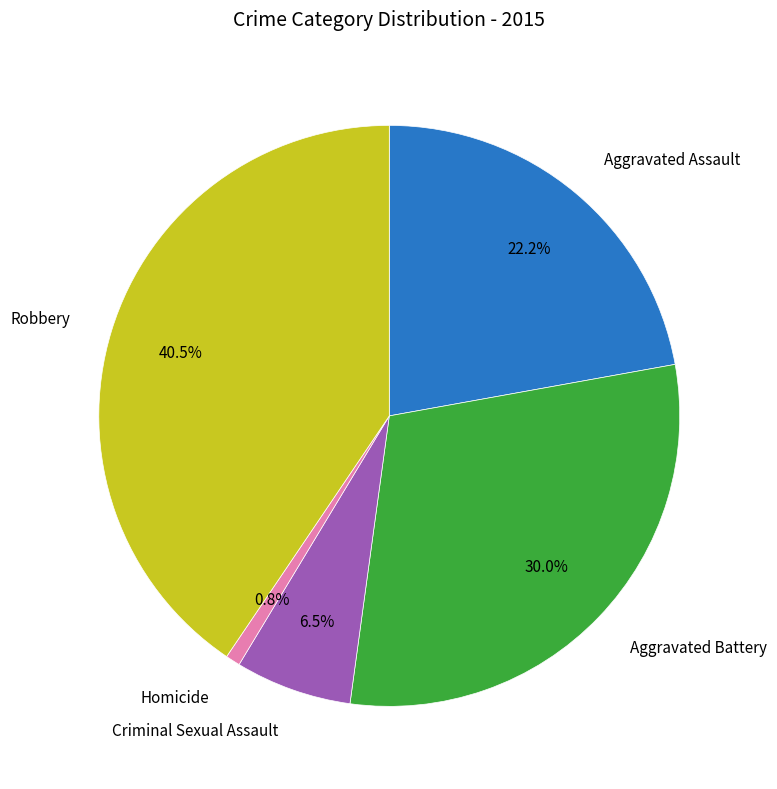

Does any single category account for the majority?

No